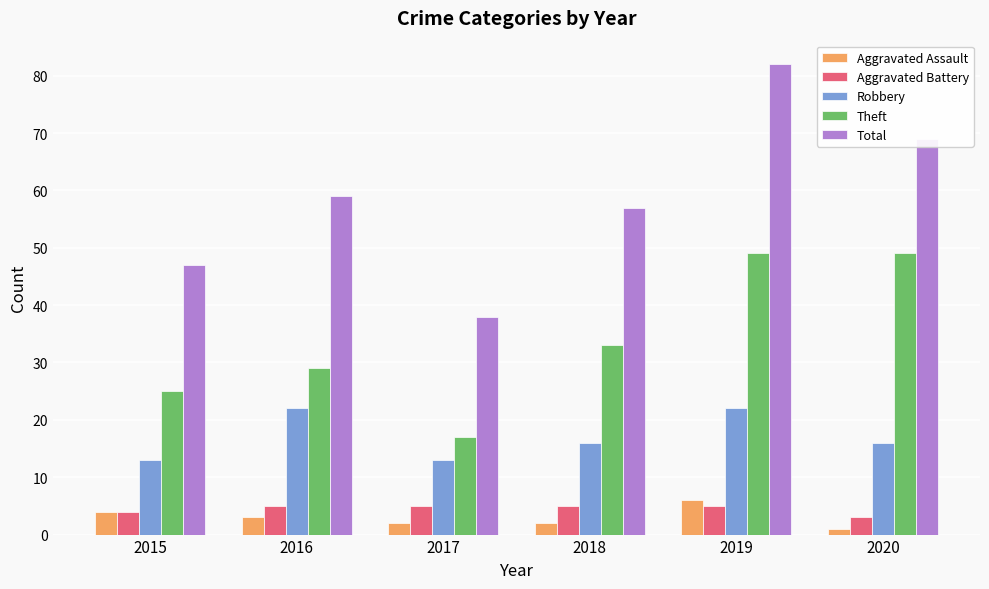

What are all the series names shown in the legend?

Aggravated Assault, Aggravated Battery, Robbery, Theft, Total